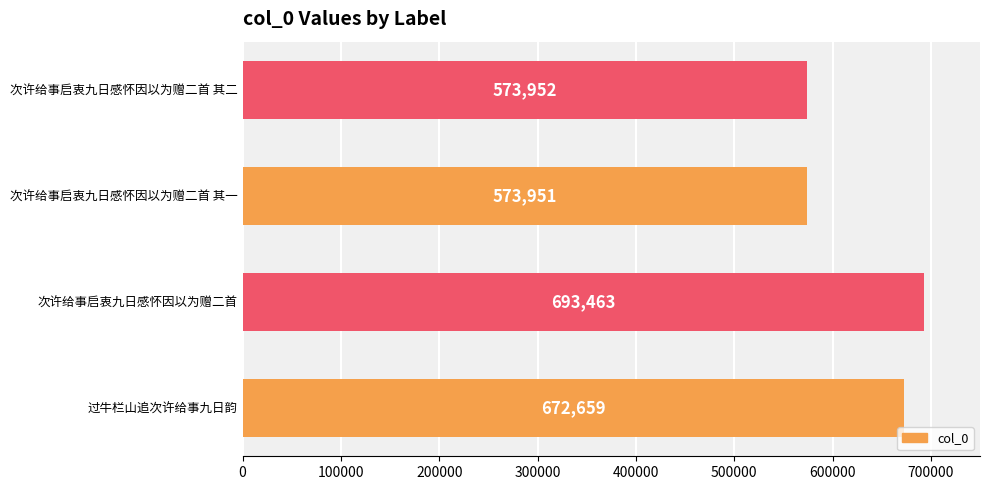

List the labels in order of value, largest first.

次许给事启衷九日感怀因以为赠二首, 过牛栏山追次许给事九日韵, 次许给事启衷九日感怀因以为赠二首 其二, 次许给事启衷九日感怀因以为赠二首 其一